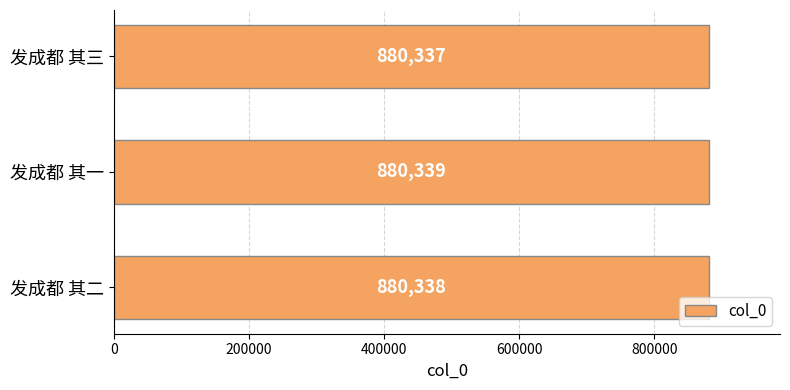

At which category does the chart reach its minimum across all series?

发成都 其三